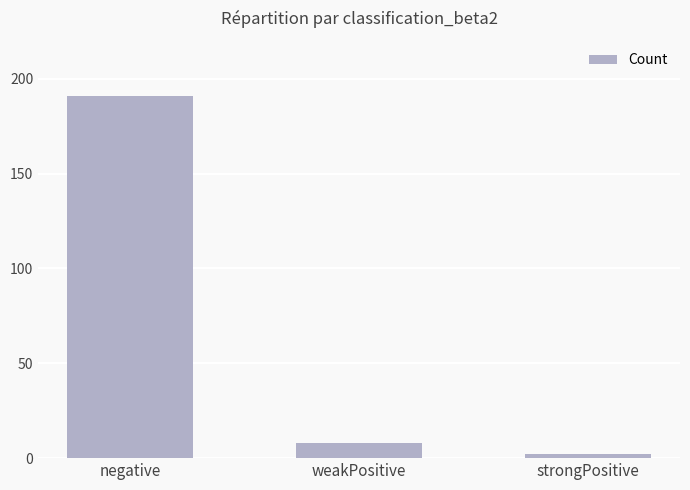

List the labels in order of value, largest first.

negative, weakPositive, strongPositive